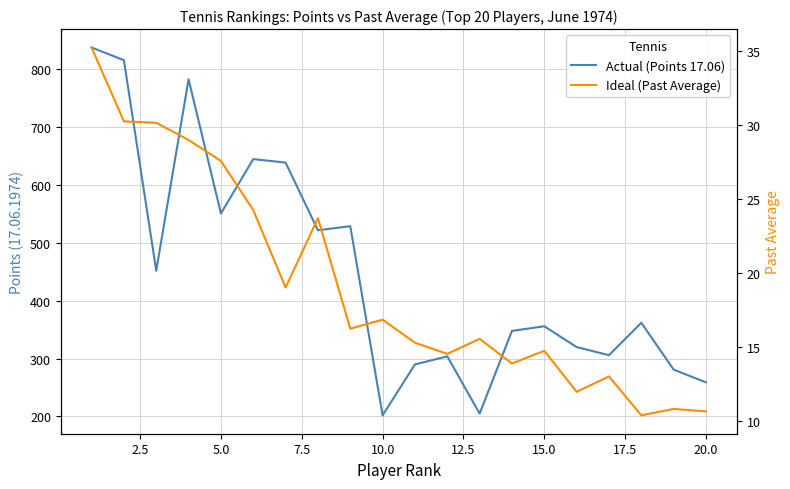

Count the number of categories in the chart.

20